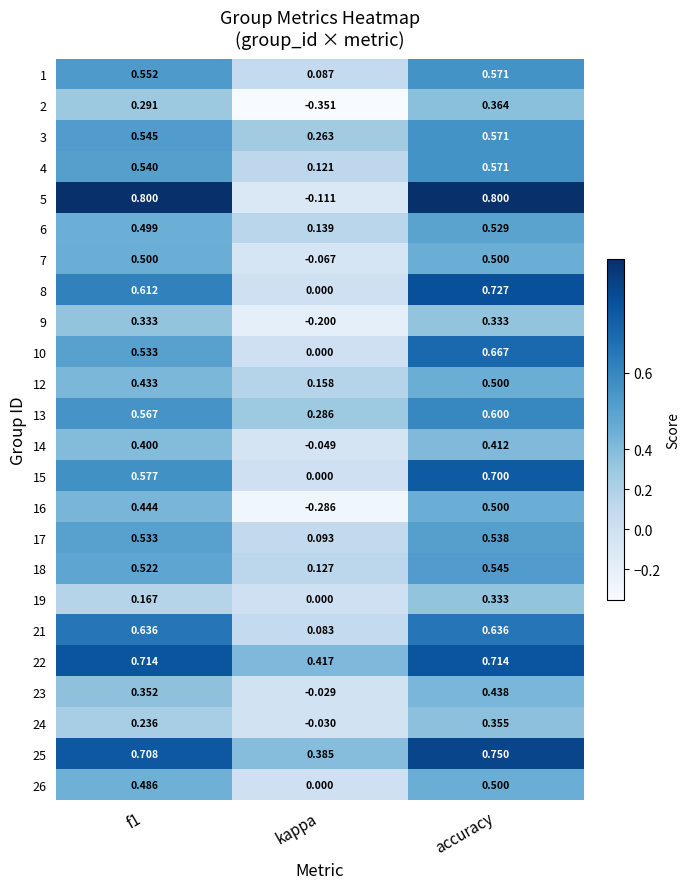

At which category is the sum across all series the highest?

accuracy